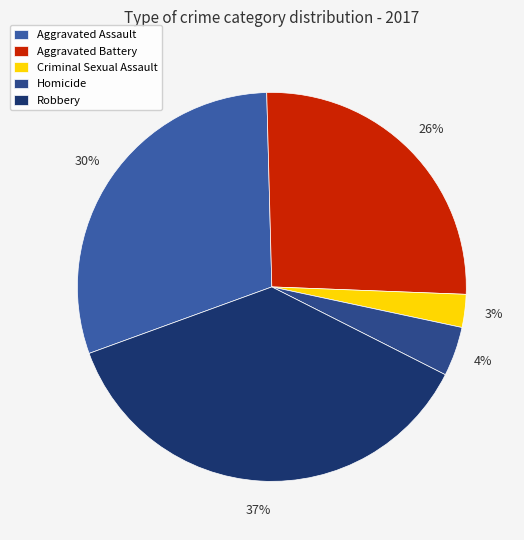

Does any single category account for the majority?

No